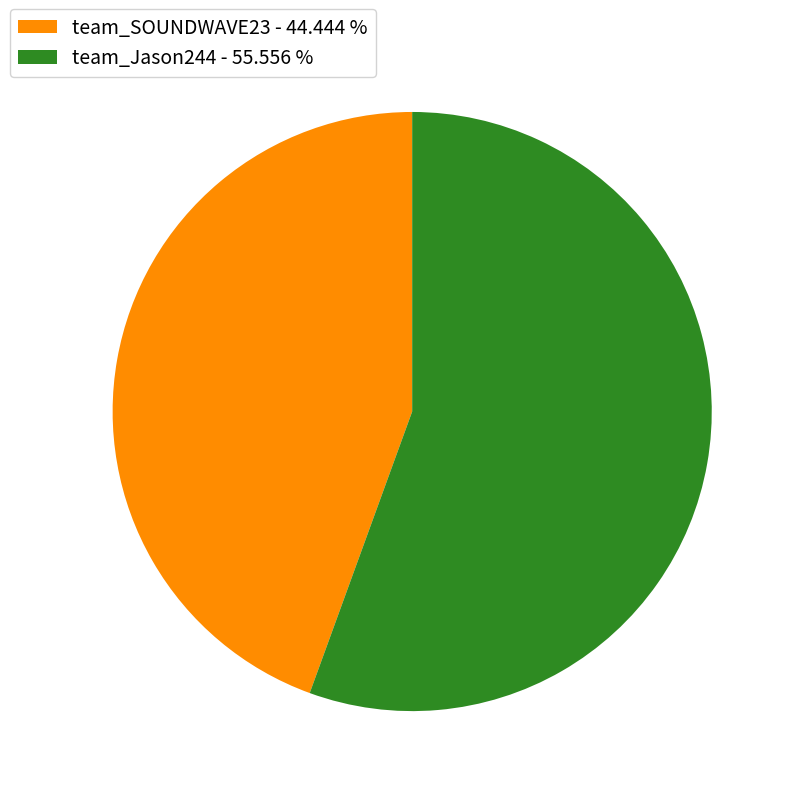

Approximately how many times larger is the value at team_SOUNDWAVE23 - 44.444 % compared to team_Jason244 - 55.556 %?

0.8